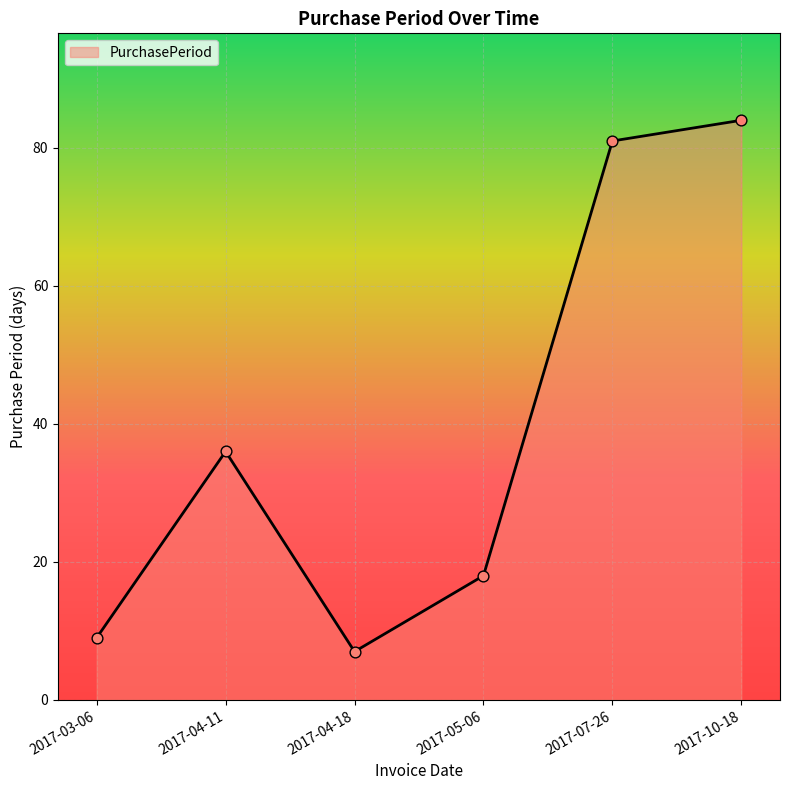

Approximately how many times larger is the value at 2017-10-18 compared to 2017-07-26?

1.0